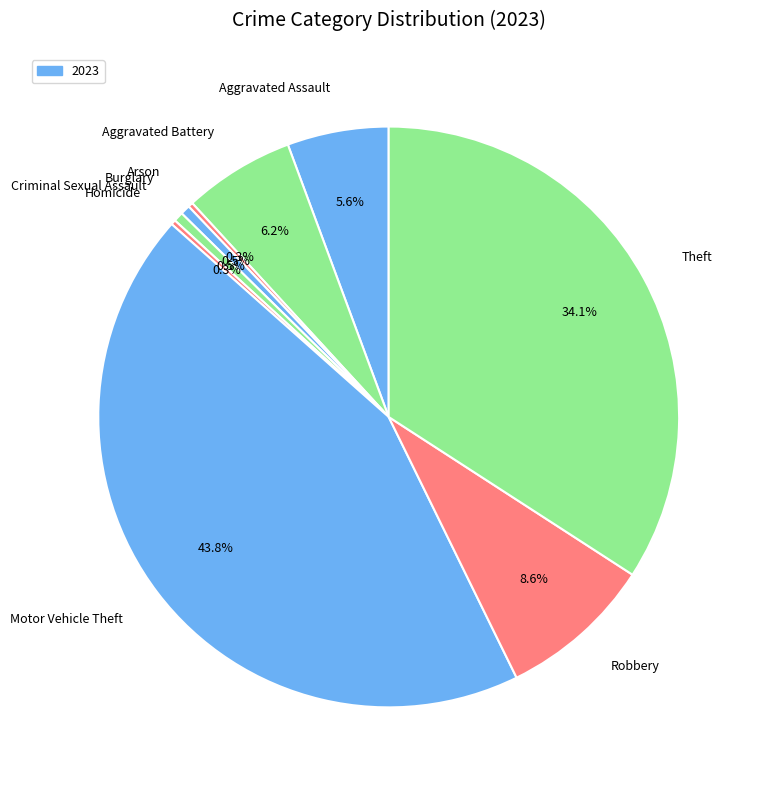

Combined, do Aggravated Assault and Burglary account for over 50%?

No